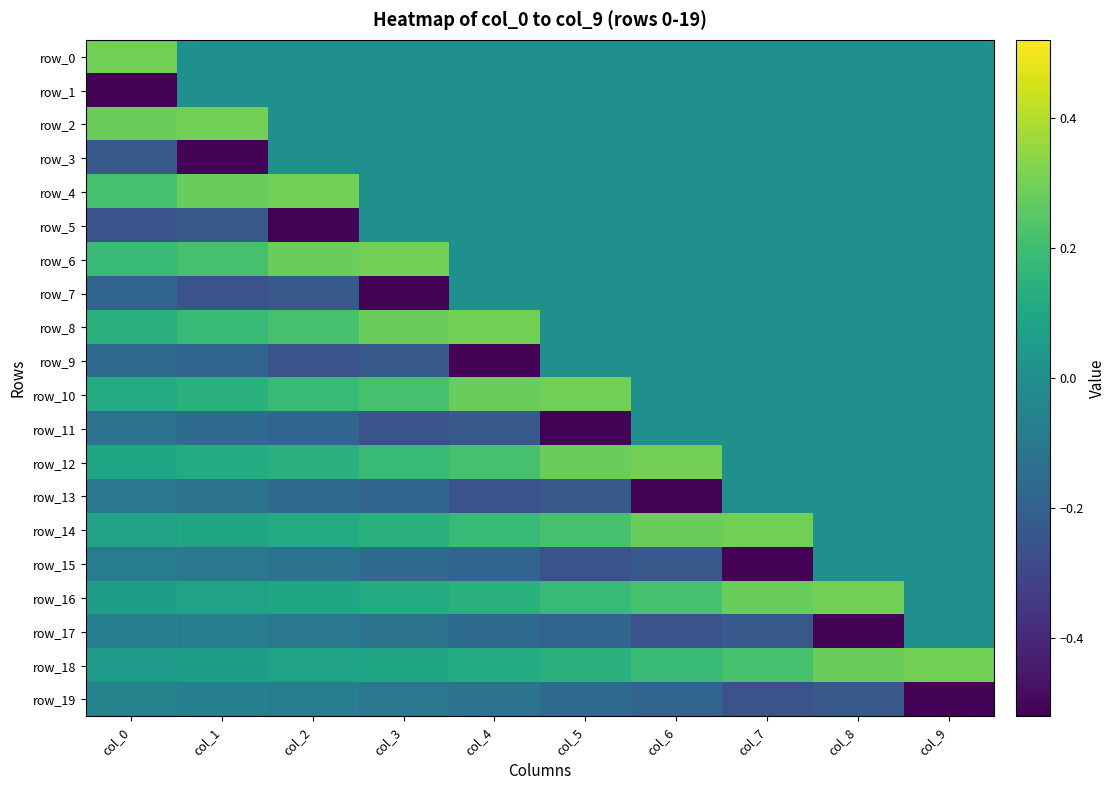

Is the value of row_11 at col_3 greater than the value of row_14 at col_9?

No